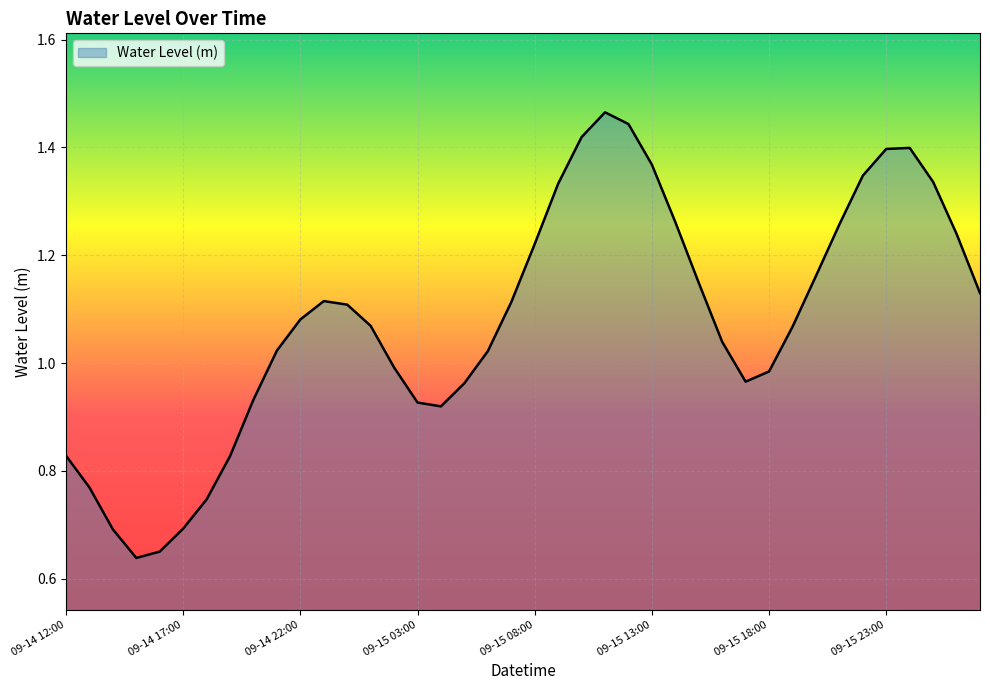

How many series are shown in this chart?

1